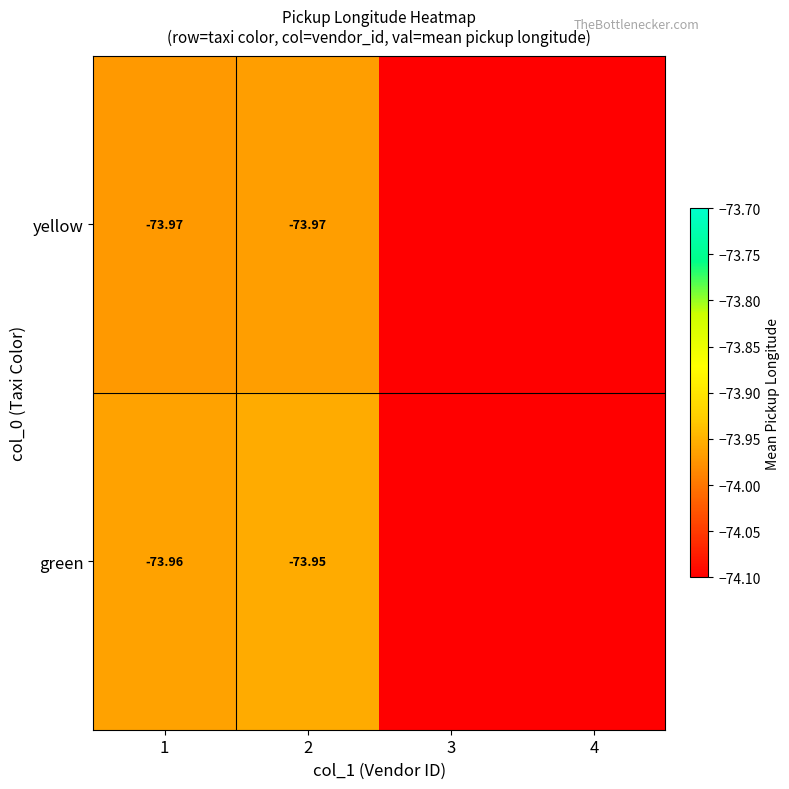

What is the maximum value shown in the chart?

-74.0